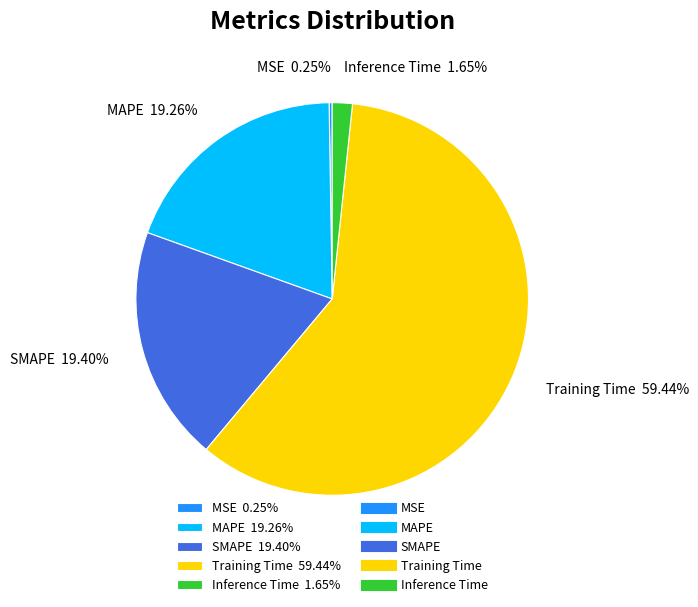

Which category accounts for the majority?

Training Time